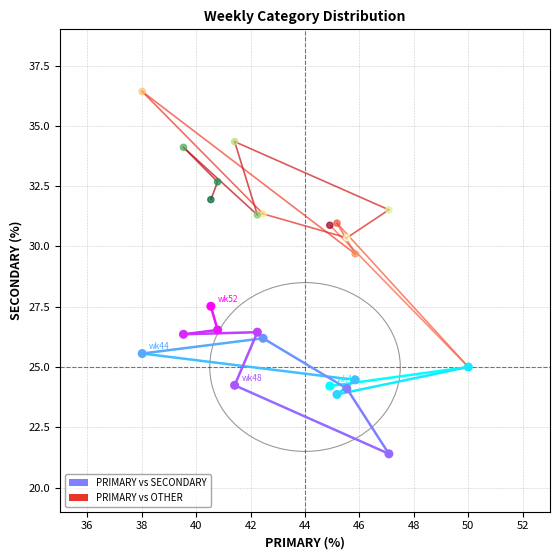

What are all the series names shown in the legend?

PRIMARY vs SECONDARY, PRIMARY vs OTHER